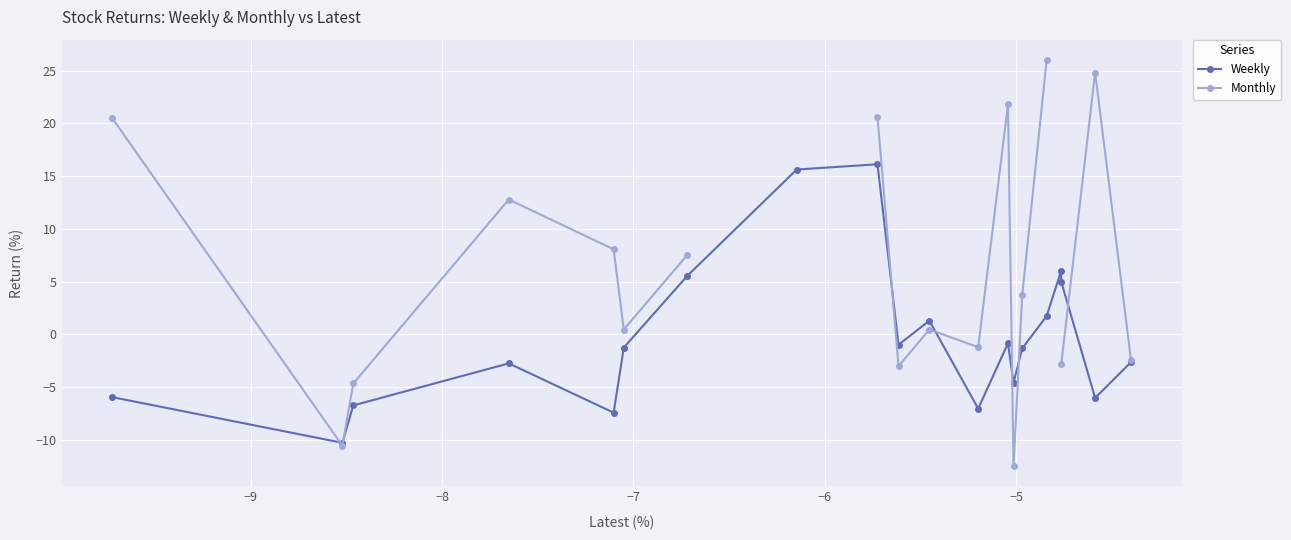

What is the lowest value of the Weekly series?

-10.3